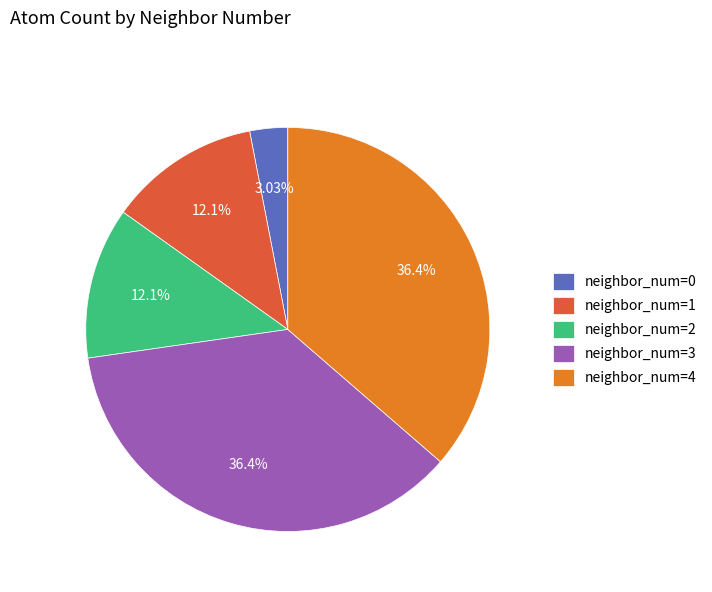

To the nearest percent, what is the difference between the neighbor_num=3 and neighbor_num=0 slice percentages?

33%